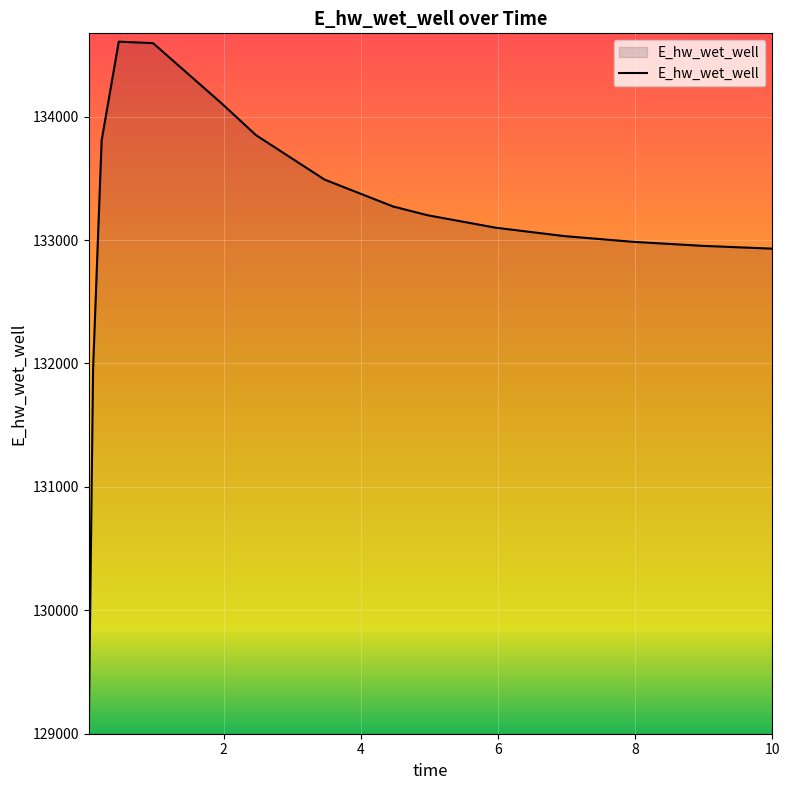

What is the maximum value shown in the chart?

134608.8